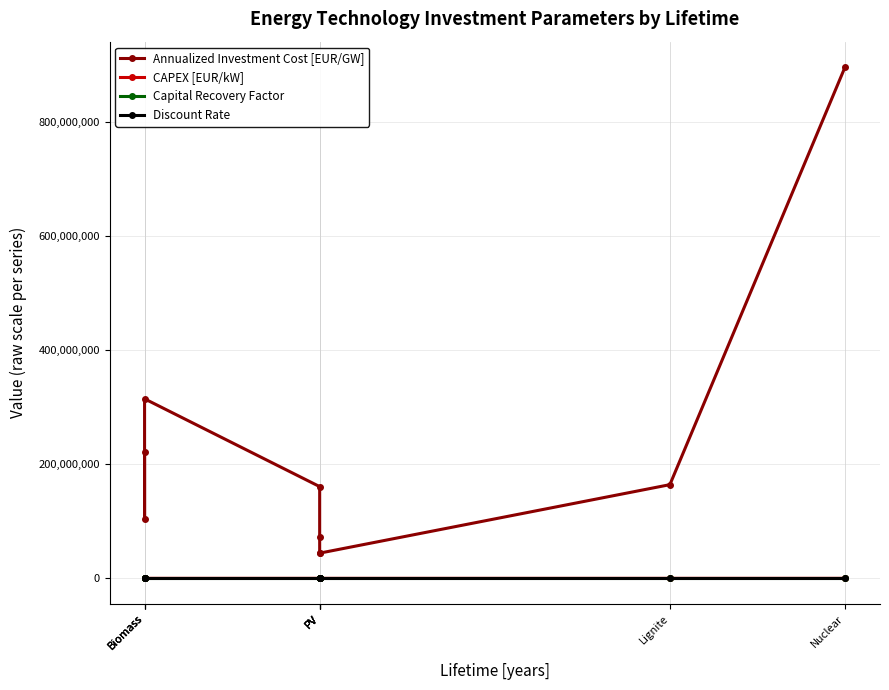

What are all the series names shown in the legend?

Annualized Investment Cost [EUR/GW], CAPEX [EUR/kW], Capital Recovery Factor, Discount Rate